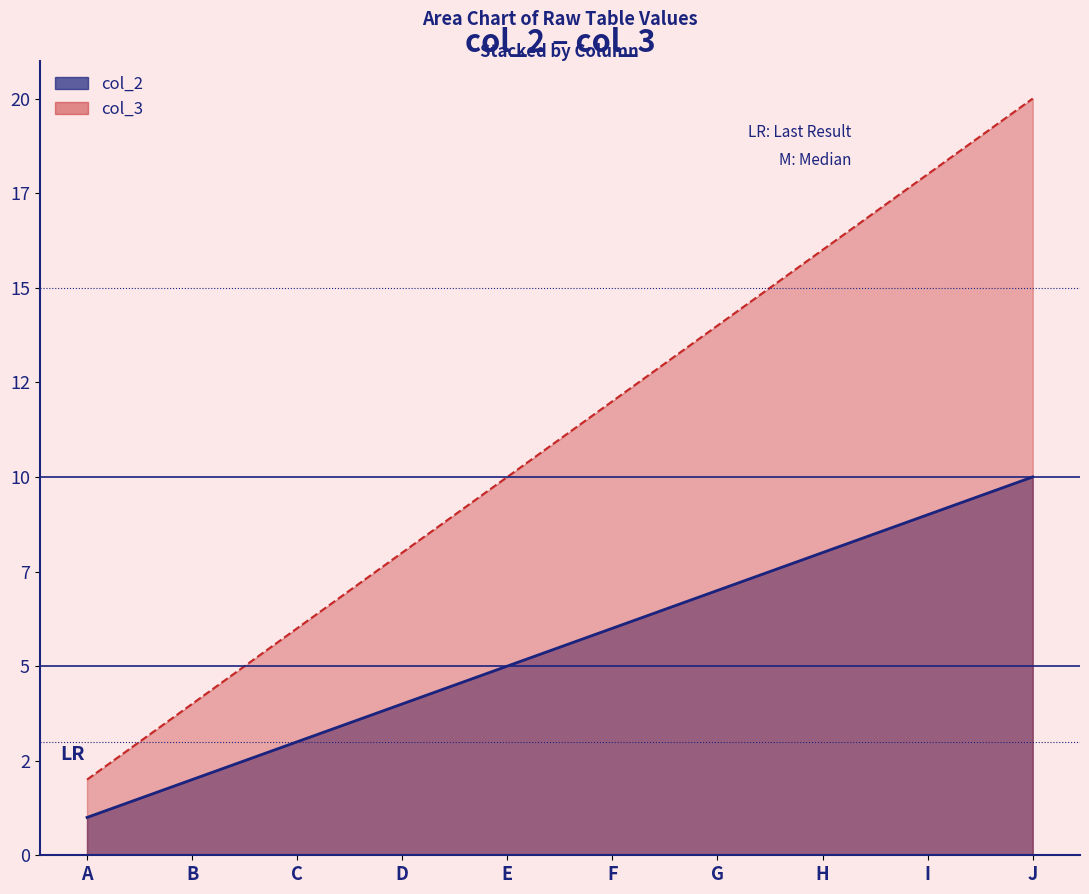

Is the value of col_2 at D greater than the value of col_3 at I?

No